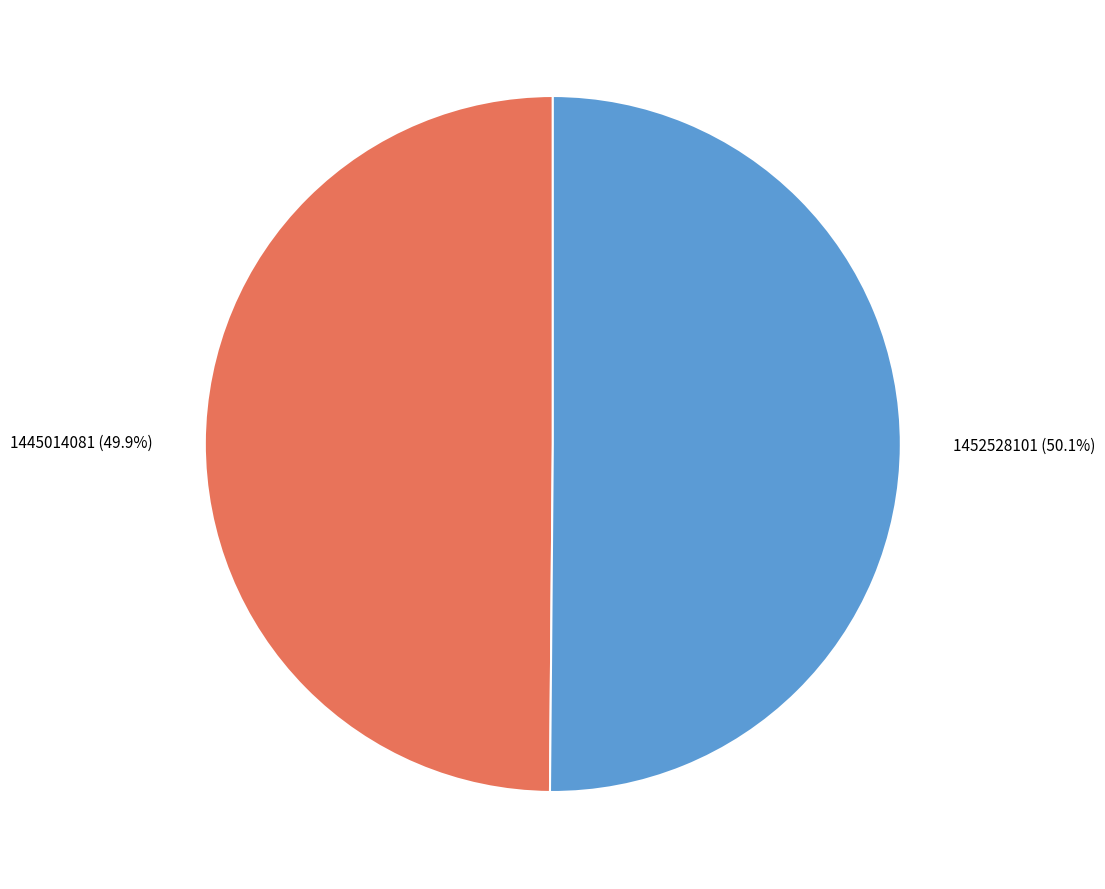

What is the ratio of the value at 1445014081 to the value at 1452528101?

1.0